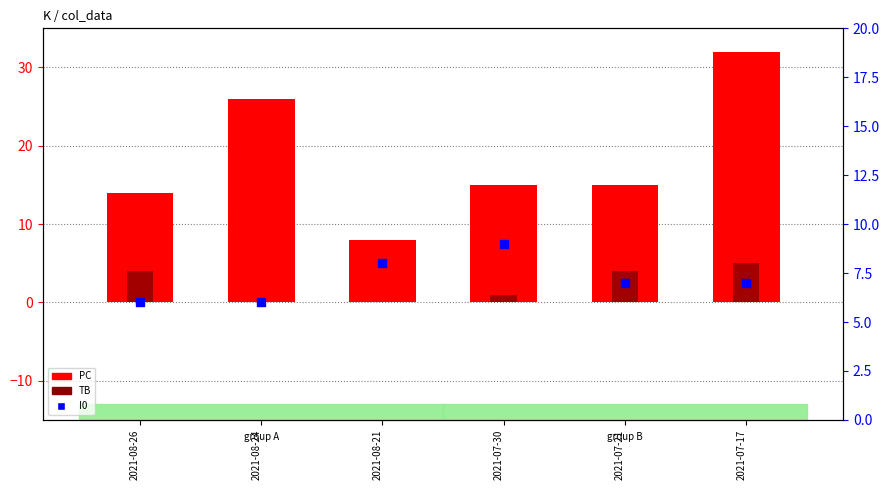

Which series has the widest spread of Y values?

PC